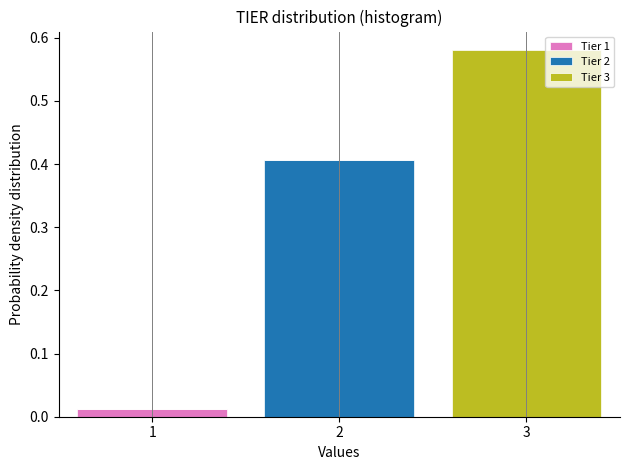

Which range on the x-axis has the tallest stacked bar (by total height)?

2.5 to 3.5